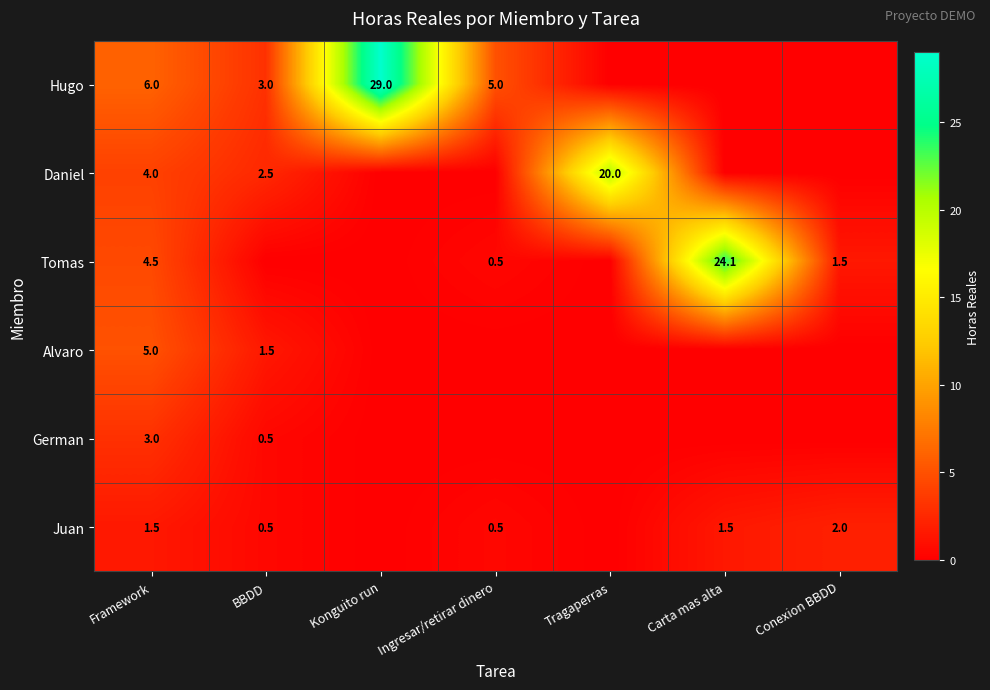

At which category does the chart reach its minimum across all series?

Tragaperras